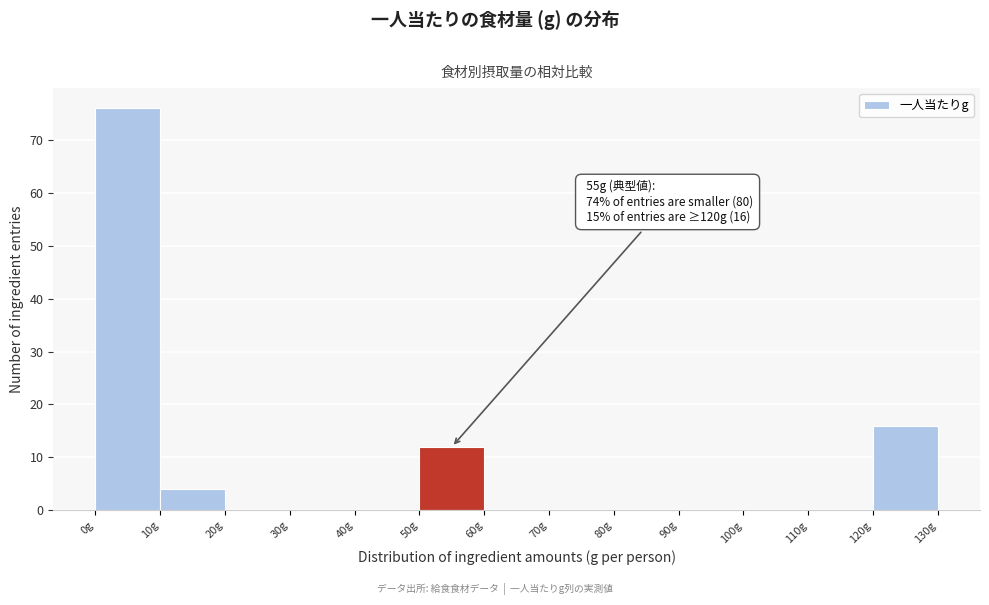

Over which range of the x-axis is the bar tallest?

0 to 10